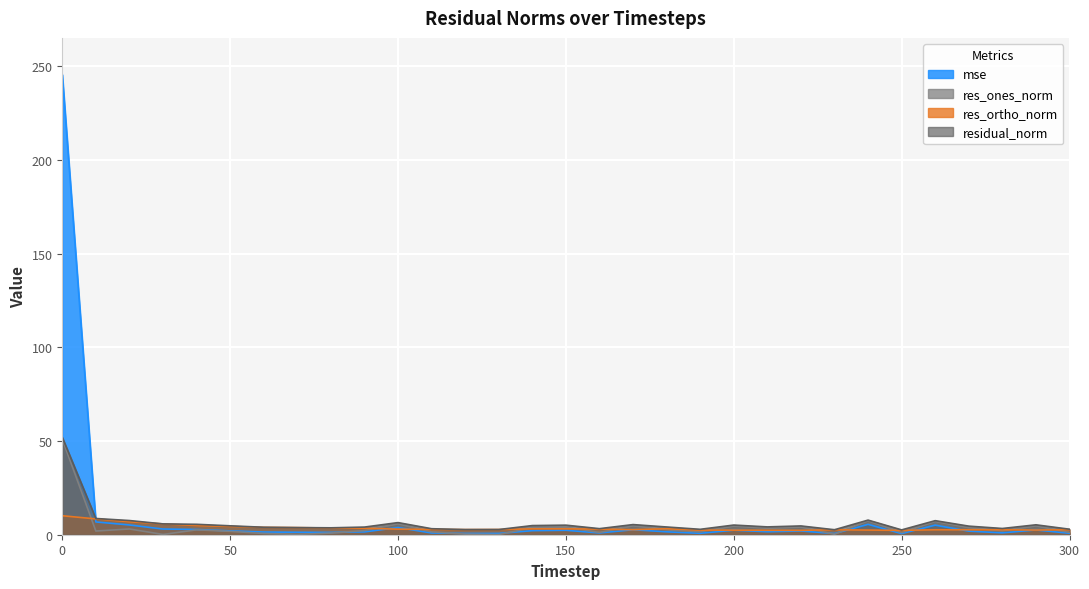

What is the difference between the highest and lowest values at 170?

2.7